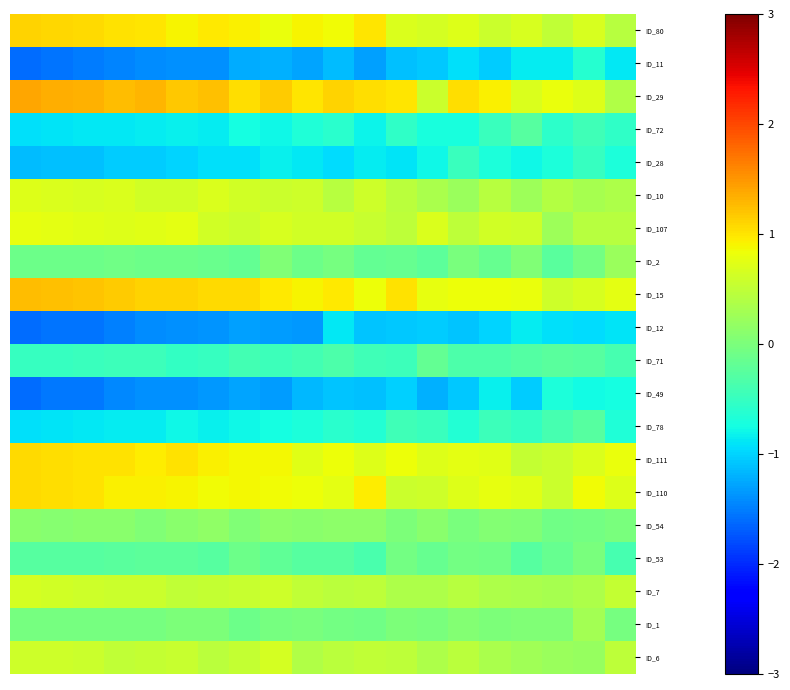

Reading left to right, list all the values displayed in this chart.

ID_80: 1.1	1.1	1.1	1.0	1.0	0.9	1.0	0.9	0.8	0.9	0.9	1.0	0.7	0.6	0.7	0.6	0.7	0.5	0.7	0.4
ID_11: -1.6	-1.6	-1.5	-1.5	-1.4	-1.4	-1.4	-1.2	-1.2	-1.3	-1.1	-1.3	-1.1	-1.1	-0.9	-1.0	-0.8	-0.8	-0.6	-0.9
ID_29: 1.4	1.4	1.3	1.3	1.3	1.2	1.2	1.0	1.2	1.0	1.1	1.0	1.0	0.6	1.1	0.9	0.7	0.8	0.7	0.4
ID_72: -0.9	-0.9	-0.9	-0.9	-0.8	-0.8	-0.8	-0.7	-0.8	-0.7	-0.6	-0.8	-0.6	-0.7	-0.7	-0.5	-0.3	-0.6	-0.4	-0.5
ID_28: -1.1	-1.1	-1.1	-1.0	-1.0	-1.0	-0.9	-0.9	-0.8	-0.9	-1.0	-0.9	-0.9	-0.8	-0.5	-0.7	-0.8	-0.7	-0.5	-0.7
ID_10: 0.7	0.7	0.7	0.7	0.6	0.6	0.7	0.6	0.6	0.6	0.4	0.6	0.5	0.3	0.2	0.4	0.3	0.4	0.3	0.4
ID_107: 0.8	0.8	0.7	0.7	0.7	0.8	0.6	0.6	0.7	0.6	0.6	0.6	0.5	0.7	0.5	0.6	0.6	0.2	0.4	0.4
ID_2: -0.1	-0.1	-0.1	-0.1	-0.1	-0.1	-0.1	-0.2	0.0	-0.1	-0.0	-0.2	-0.1	-0.2	-0.0	-0.1	0.0	-0.3	-0.1	0.2
ID_15: 1.3	1.2	1.2	1.2	1.1	1.1	1.1	1.1	1.0	0.9	1.0	0.8	1.0	0.8	0.8	0.8	0.8	0.6	0.7	0.8
ID_12: -1.6	-1.6	-1.6	-1.5	-1.4	-1.4	-1.4	-1.3	-1.3	-1.3	-0.9	-1.1	-1.1	-1.0	-1.1	-1.0	-0.9	-0.9	-1.0	-0.9
ID_71: -0.5	-0.5	-0.5	-0.5	-0.5	-0.5	-0.5	-0.4	-0.5	-0.4	-0.3	-0.4	-0.5	-0.2	-0.3	-0.3	-0.3	-0.2	-0.3	-0.4
ID_49: -1.6	-1.5	-1.5	-1.4	-1.4	-1.4	-1.3	-1.3	-1.3	-1.2	-1.1	-1.1	-1.0	-1.2	-1.1	-0.8	-1.0	-0.7	-0.8	-0.7
ID_78: -0.9	-0.9	-0.9	-0.8	-0.8	-0.8	-0.8	-0.8	-0.7	-0.7	-0.6	-0.6	-0.4	-0.5	-0.6	-0.5	-0.5	-0.4	-0.3	-0.7
ID_111: 1.1	1.0	1.0	1.0	1.0	1.0	0.9	0.9	0.9	0.7	0.8	0.7	0.8	0.7	0.8	0.7	0.5	0.6	0.7	0.8
ID_110: 1.1	1.0	1.0	0.9	0.9	0.9	0.8	0.9	0.9	0.8	0.8	0.9	0.6	0.6	0.7	0.8	0.7	0.6	0.9	0.7
ID_54: 0.1	0.1	0.1	0.1	0.0	0.1	0.2	0.0	0.1	0.1	0.1	0.1	0.0	0.1	-0.0	0.1	0.0	-0.1	-0.1	-0.0
ID_53: -0.3	-0.3	-0.3	-0.2	-0.2	-0.2	-0.3	-0.1	-0.2	-0.3	-0.3	-0.4	-0.1	-0.2	-0.1	-0.1	-0.3	-0.2	-0.0	-0.4
ID_7: 0.6	0.6	0.6	0.6	0.6	0.5	0.5	0.6	0.6	0.5	0.5	0.5	0.4	0.4	0.4	0.4	0.3	0.3	0.4	0.5
ID_1: -0.0	-0.0	-0.0	-0.0	-0.0	0.0	0.0	-0.1	-0.0	-0.0	-0.1	-0.1	0.0	-0.0	0.1	0.0	0.0	0.0	0.3	-0.0
ID_6: 0.6	0.6	0.6	0.5	0.5	0.6	0.4	0.5	0.6	0.4	0.5	0.5	0.5	0.4	0.4	0.3	0.3	0.2	0.2	0.5